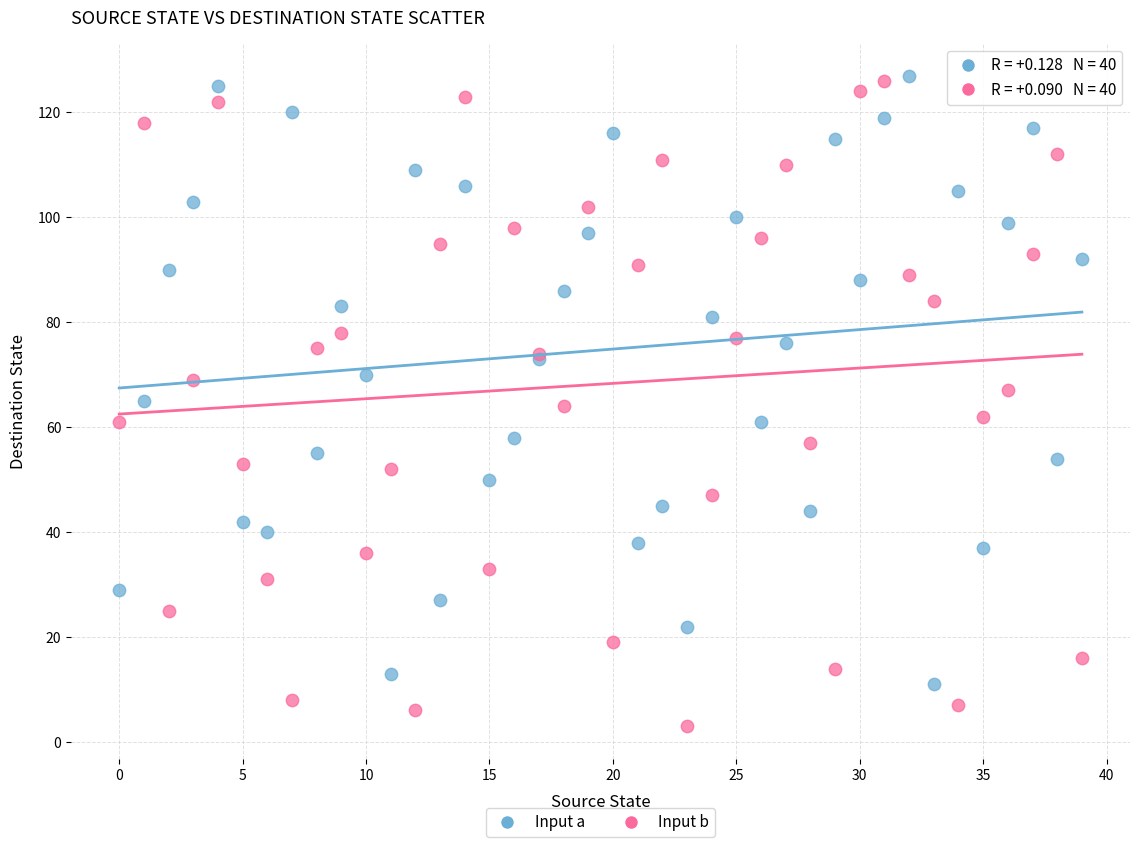

Which series reaches the minimum Y coordinate?

Input b